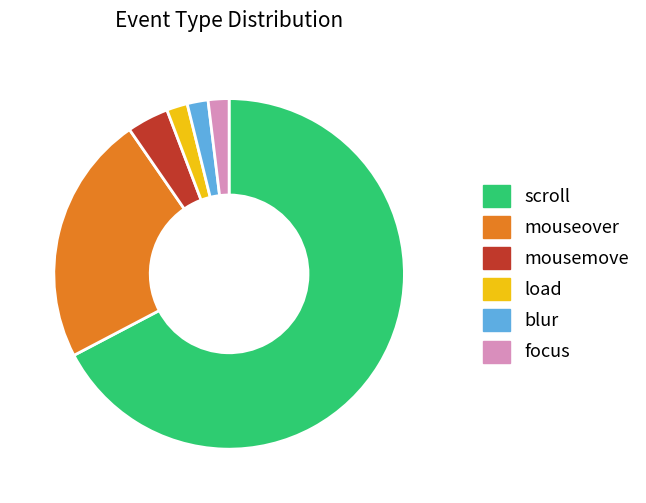

Which has a higher value, mousemove or mouseover?

mouseover